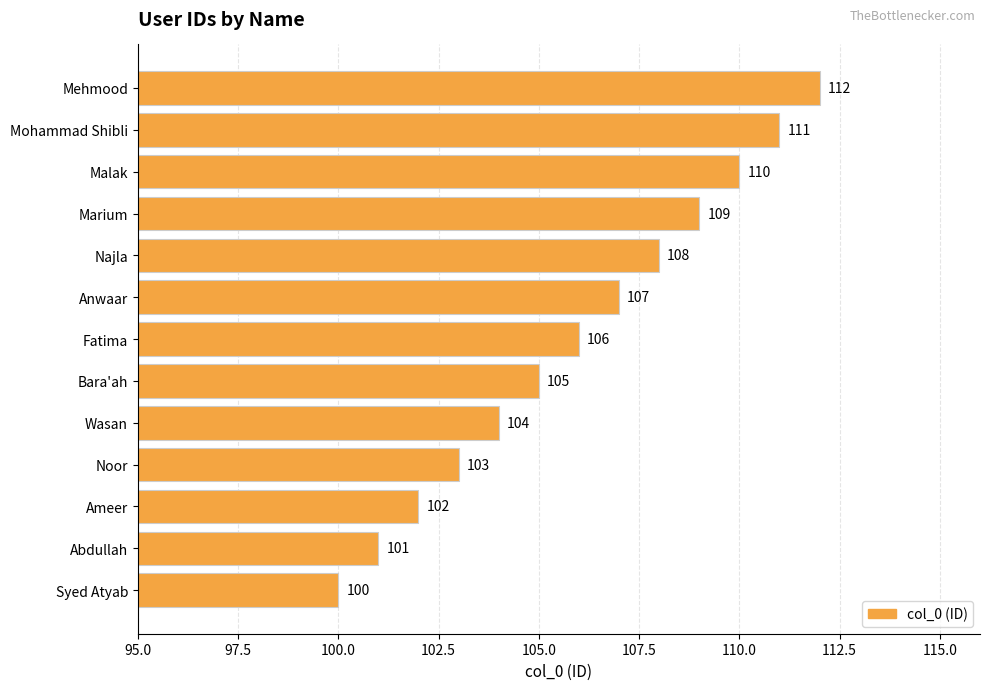

What is the difference between the maximum and minimum values?

12